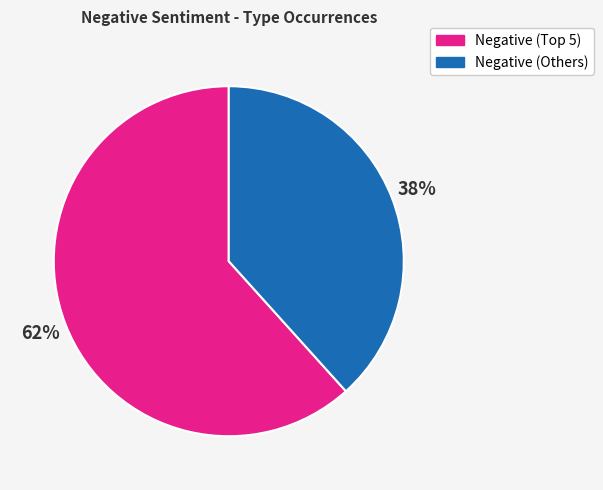

Does any single category account for the majority?

Yes